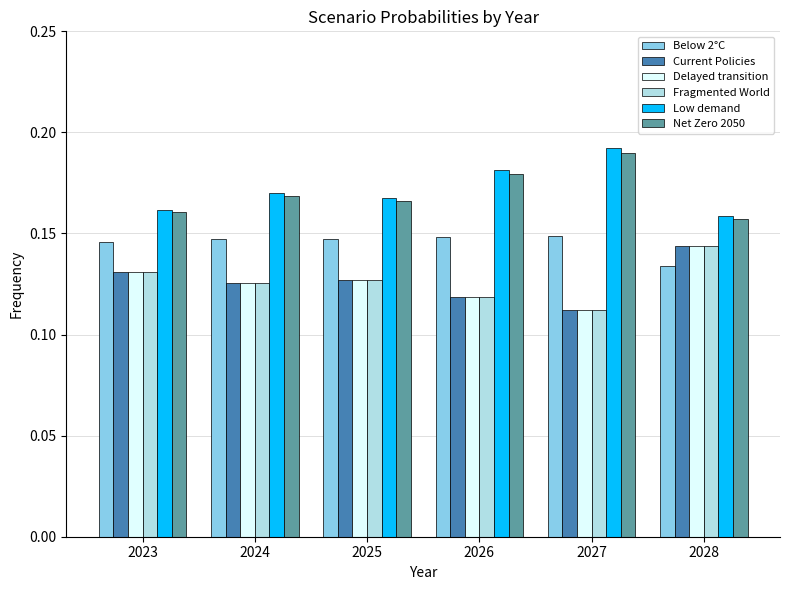

Count the Current Policies values in the range 0 to 1.

6